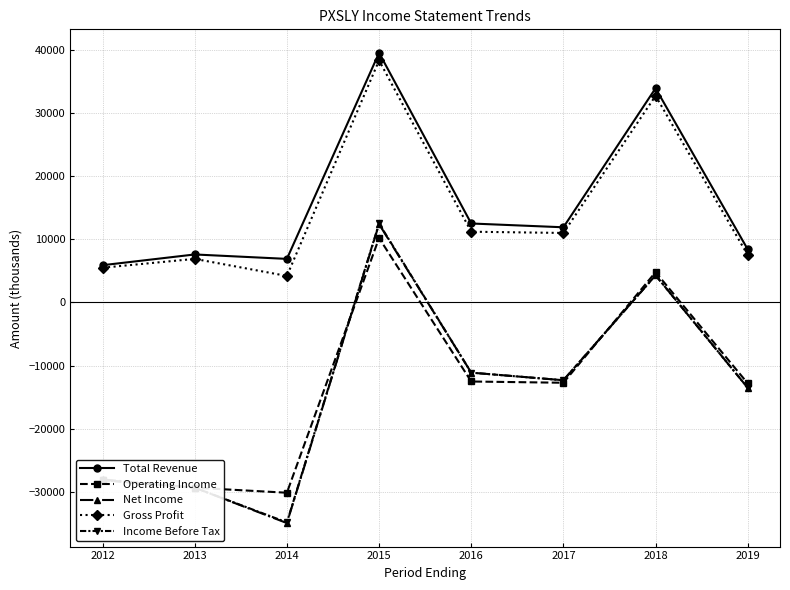

How many values in Operating Income are above zero?

2